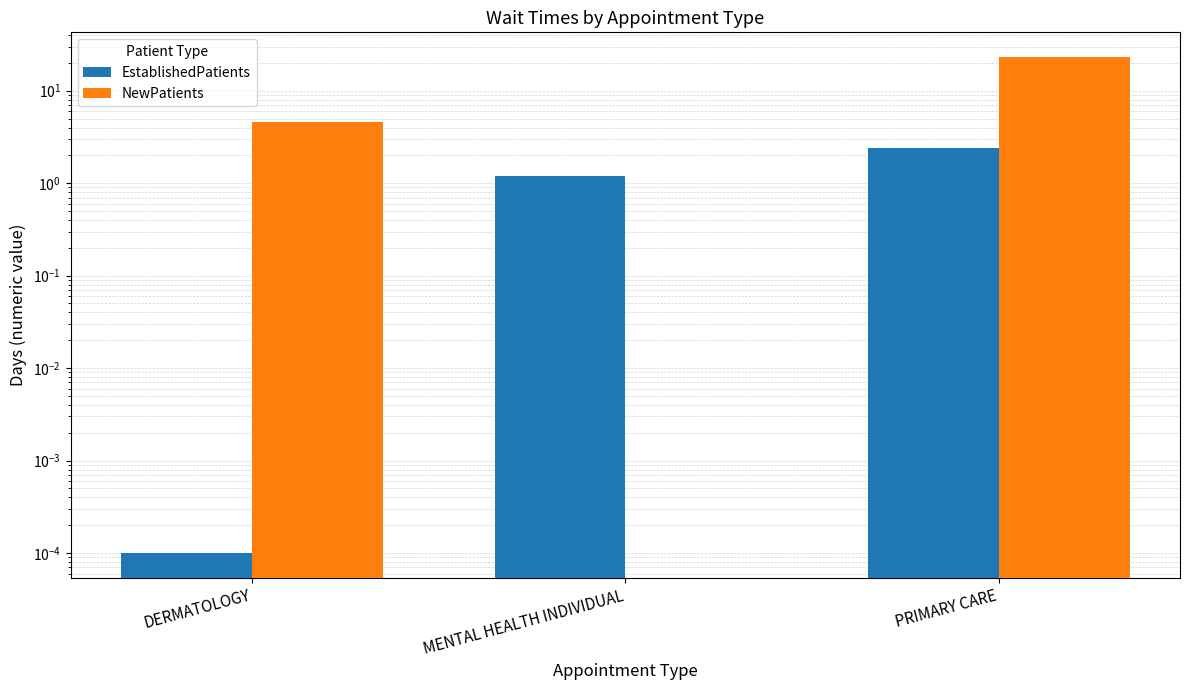

What is the label of the 1st bar from the left?

DERMATOLOGY